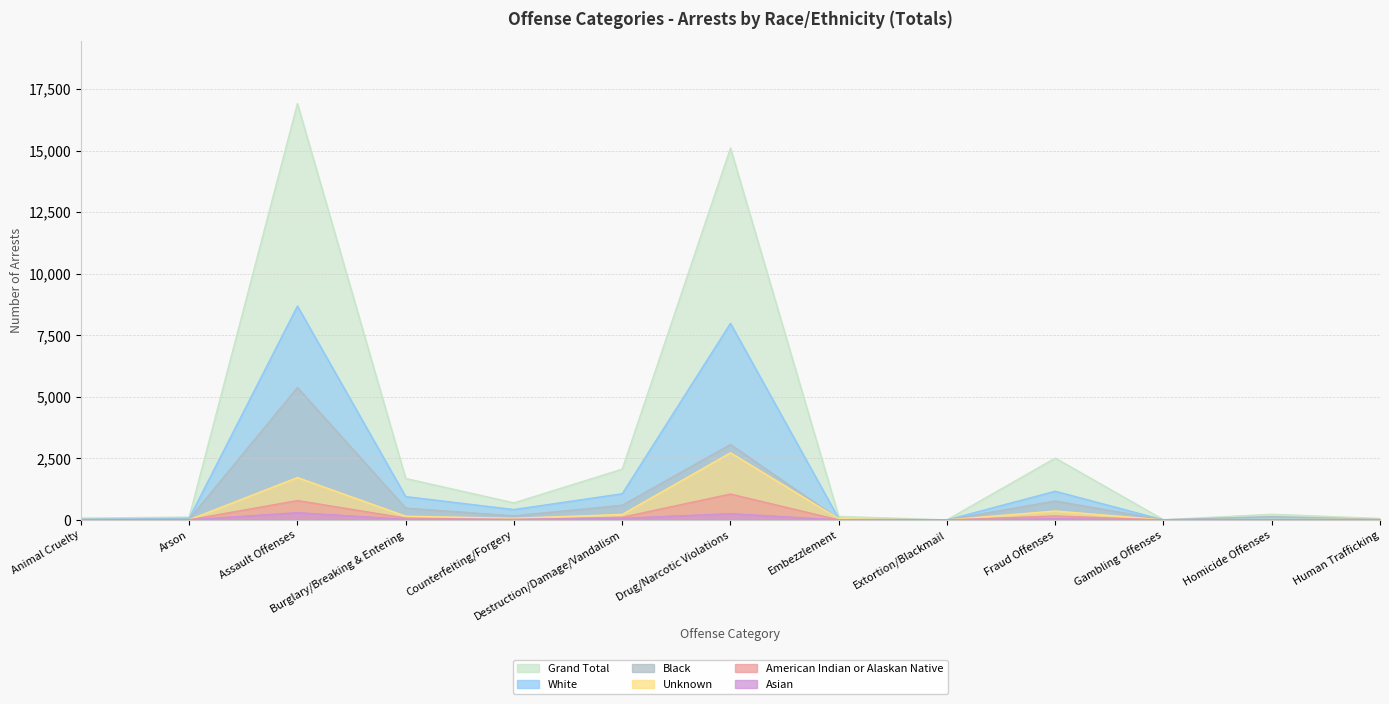

What is the maximum value for Asian?

295